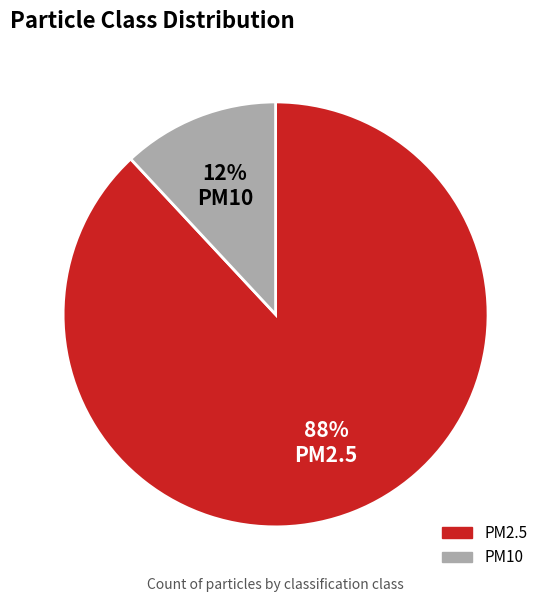

To the nearest percent, what percentage of the pie is PM10?

12%